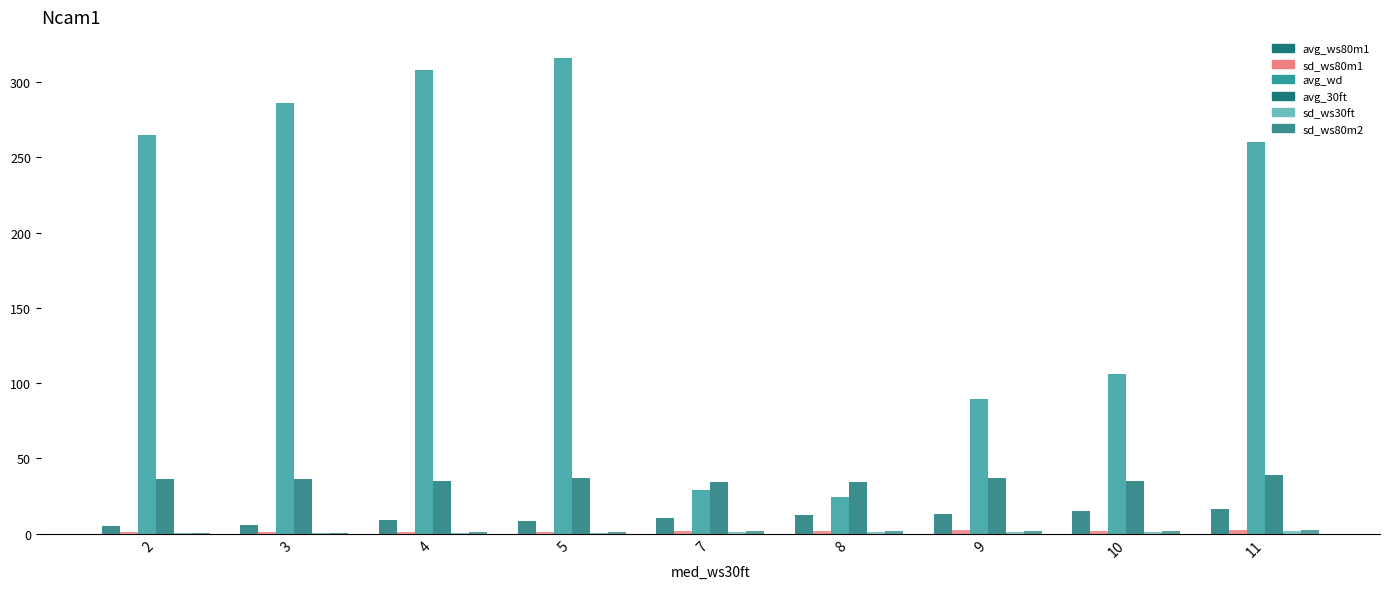

How many values in the avg_wd series exceed 260?

5